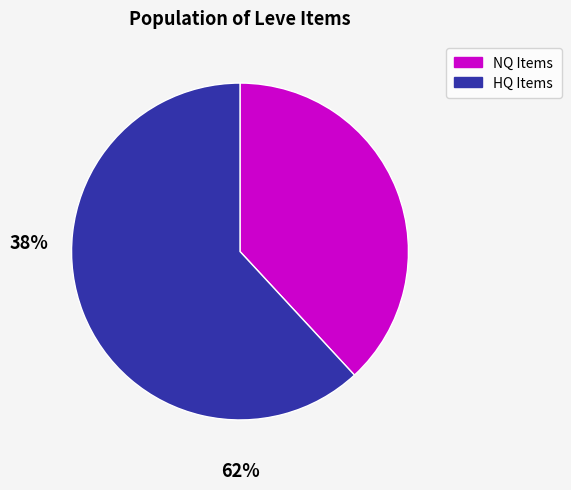

Is there a majority slice in this chart?

Yes